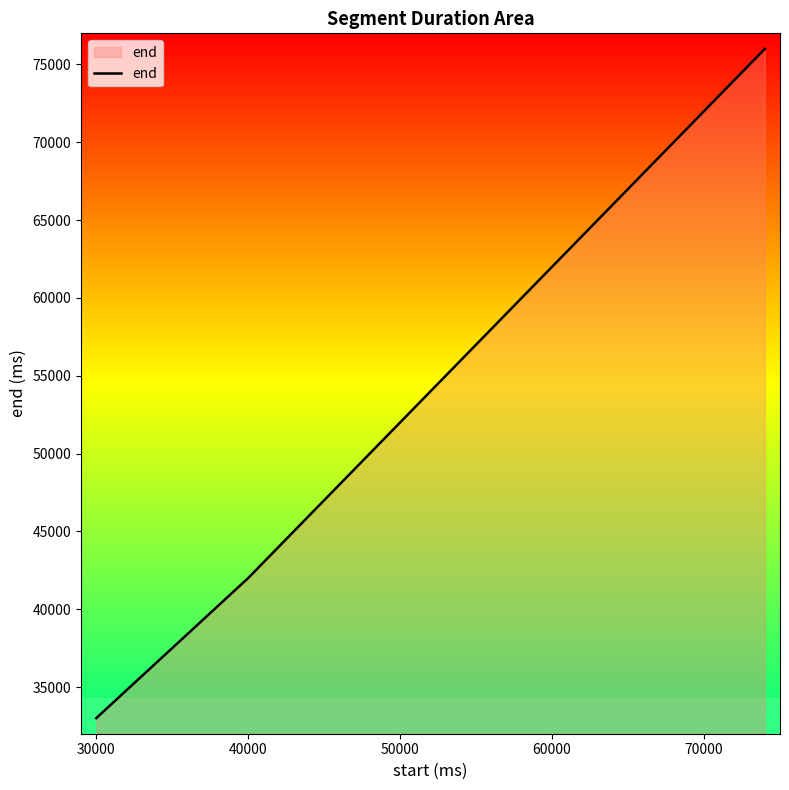

Count the number of data series in this chart.

1